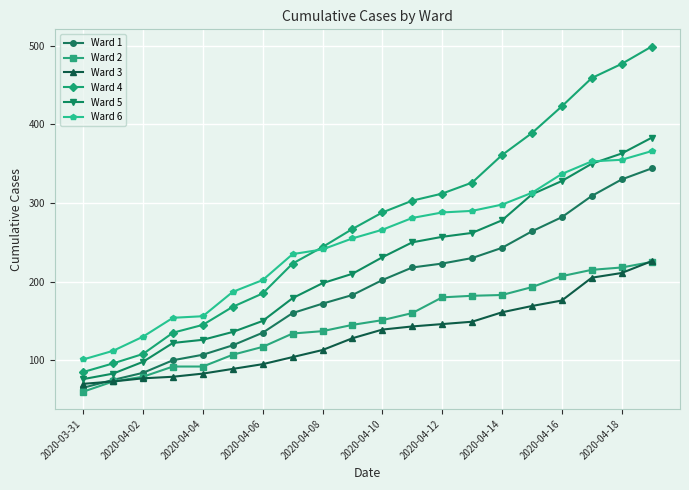

What is the minimum value shown in the chart?

60